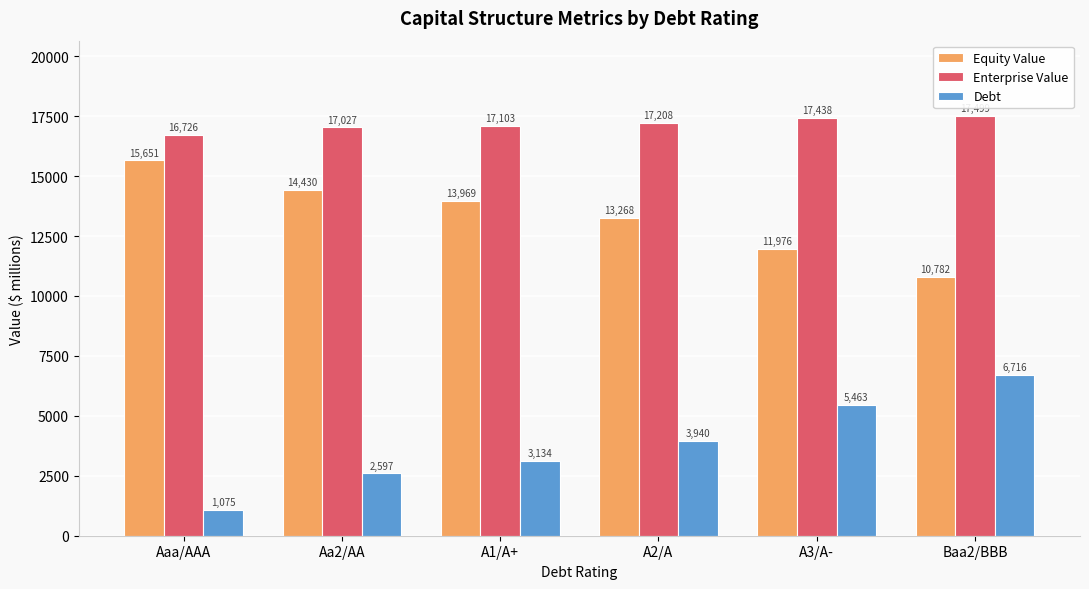

What is the highest value of the Equity Value series?

15651.3